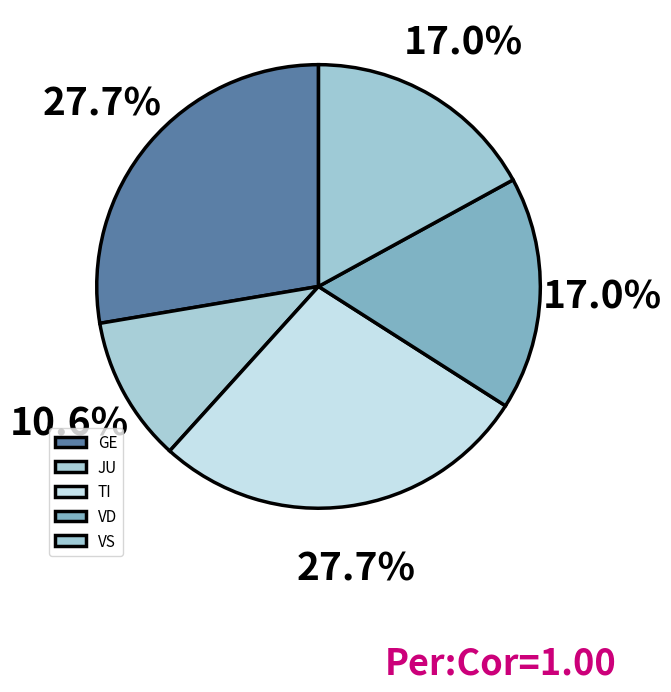

To the nearest percent, what percentage of the pie is JU?

11%